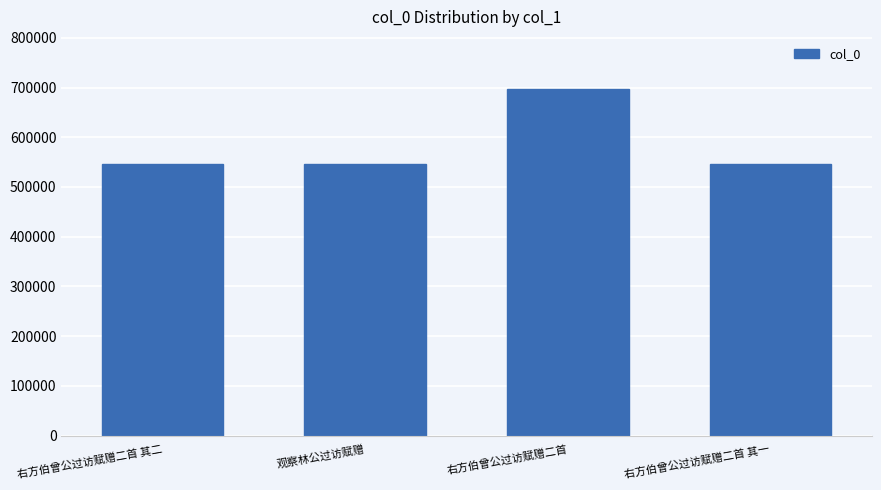

What position from the left is 观察林公过访赋赠?

2